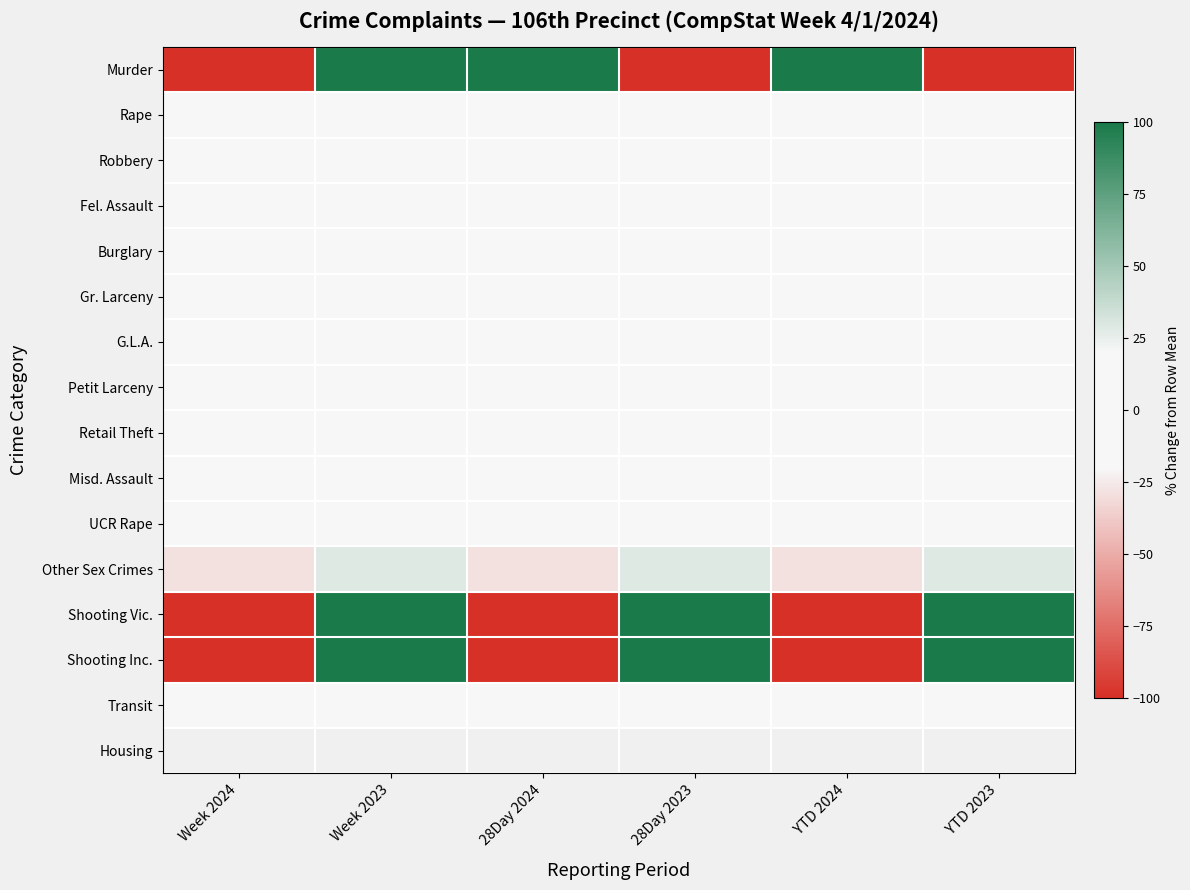

Rank the series at 28Day 2024 from highest to lowest value.

Murder, G.L.A., Fel. Assault, Burglary, Misd. Assault, Retail Theft, Transit, Robbery, Rape, Petit Larceny, Gr. Larceny, UCR Rape, Other Sex Crimes, Housing, Shooting Vic., Shooting Inc.